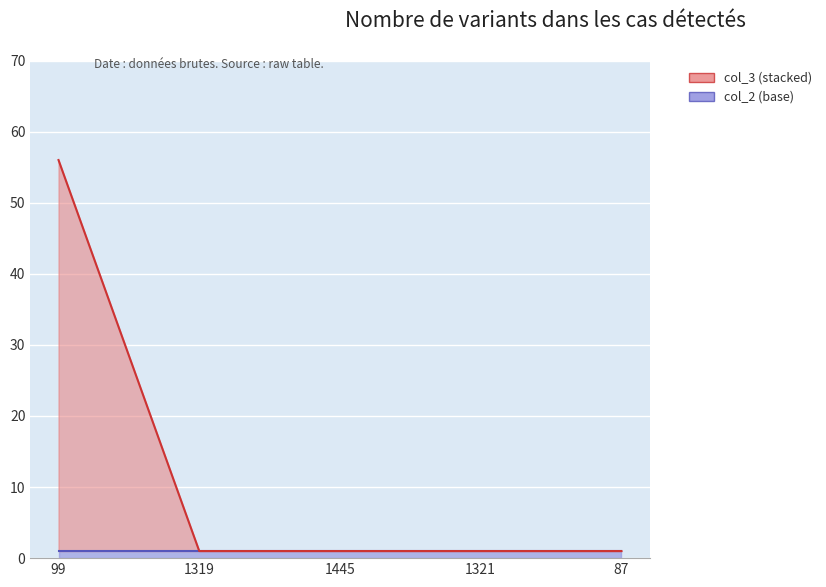

What position from the left is 1319?

2